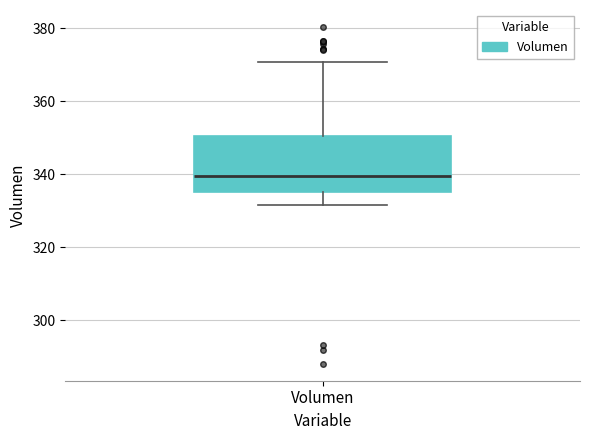

Transcribe this box plot: give where the median line is, the range the box spans, and where the two whiskers end, as read against the y-axis. The values are not printed on the chart, so give them approximately, as read against the axis.

median 340, box 336 to 350, whiskers 332 to 370